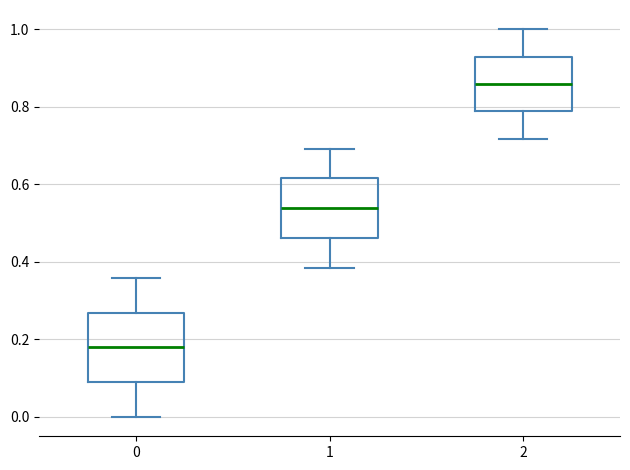

Comparing the boxes themselves (not the whiskers), which one is the tallest?

0